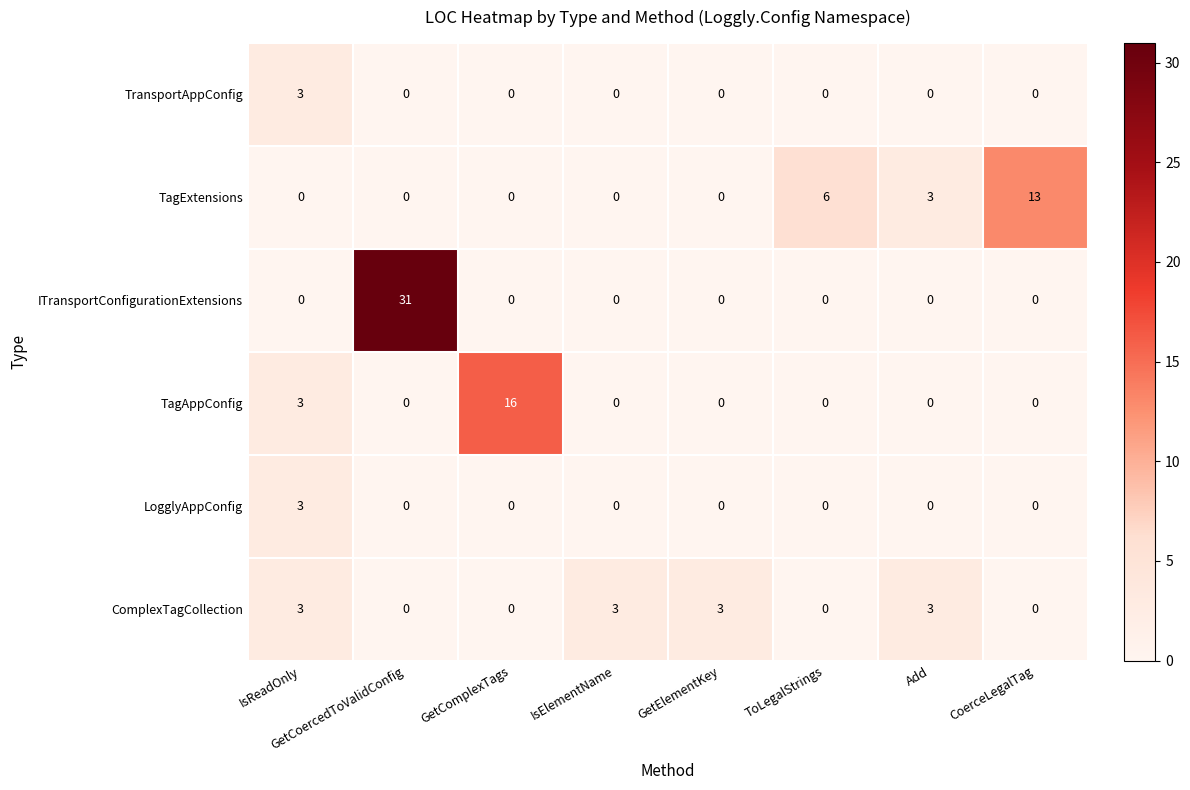

At which category is the sum across all series the highest?

GetCoercedToValidConfig